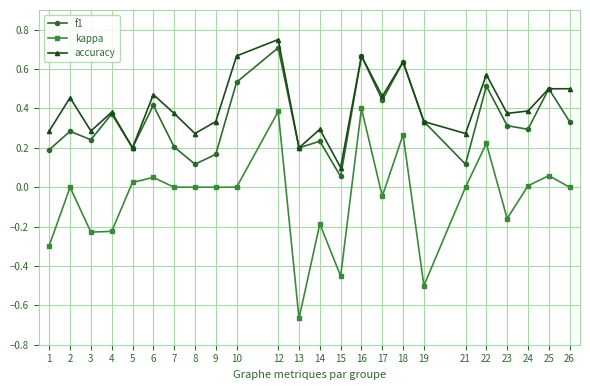

Is the value of f1 at 15 greater than the value of kappa at 24?

Yes